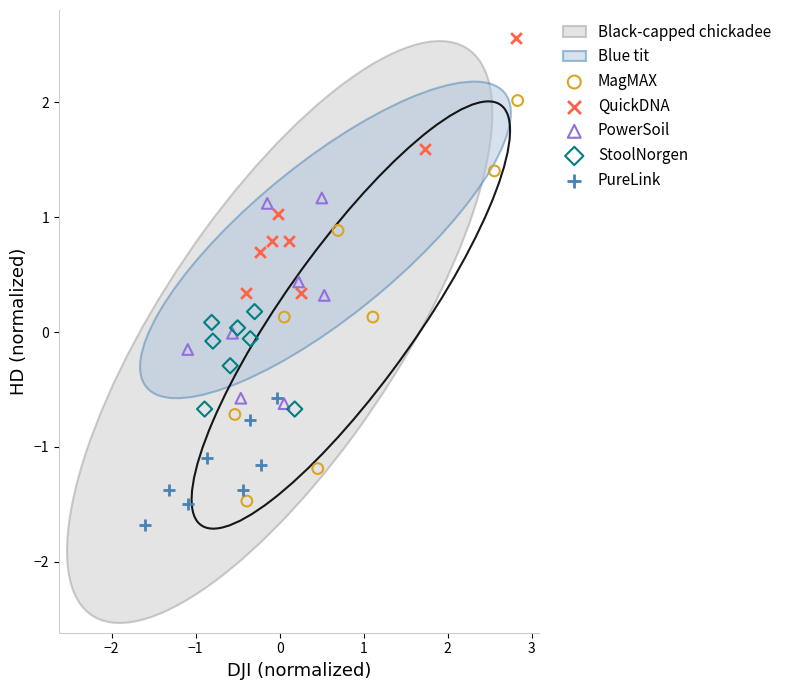

Which series reaches the minimum Y coordinate?

PureLink